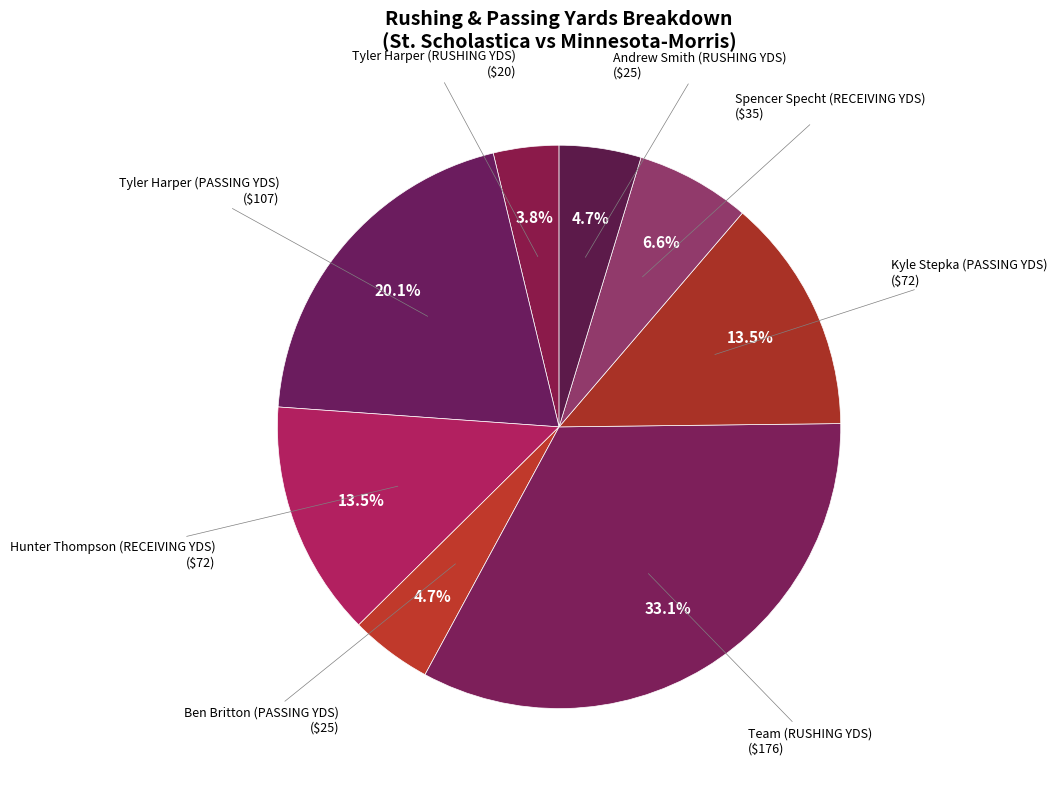

How much of the chart is everything except Team (RUSHING YDS)?

66.9%